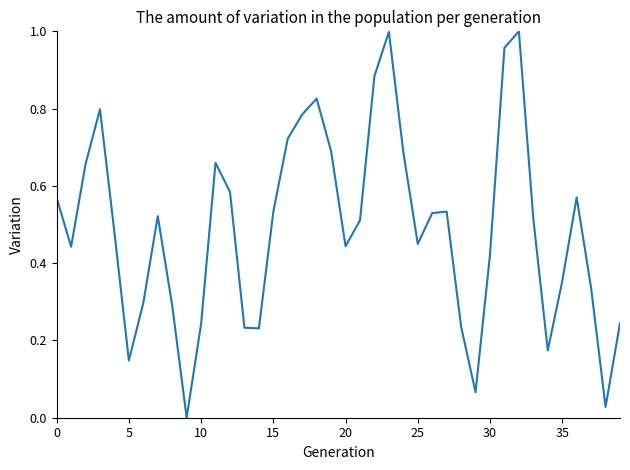

How many values exceed 0?

39